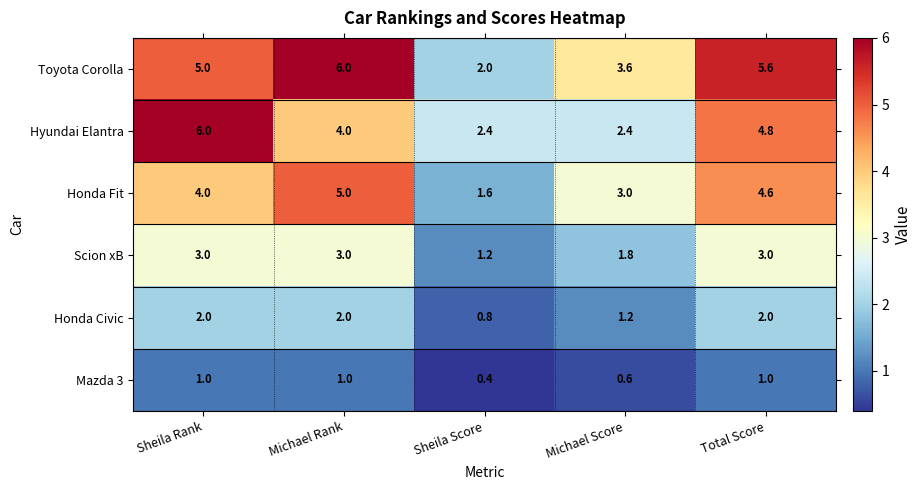

What is the total value across all series at Michael Rank?

21.0